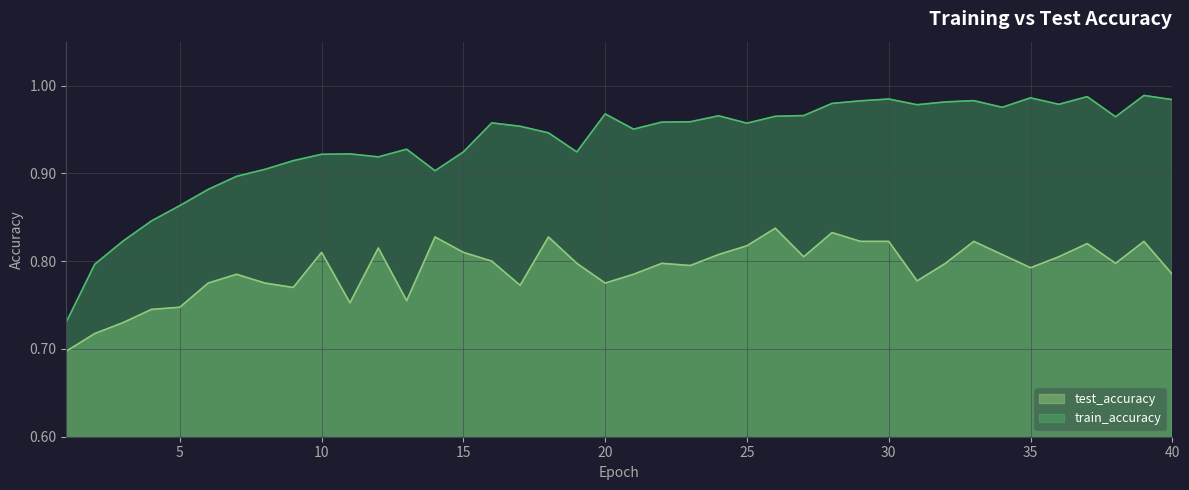

What are all the series names shown in the legend?

test_accuracy, train_accuracy